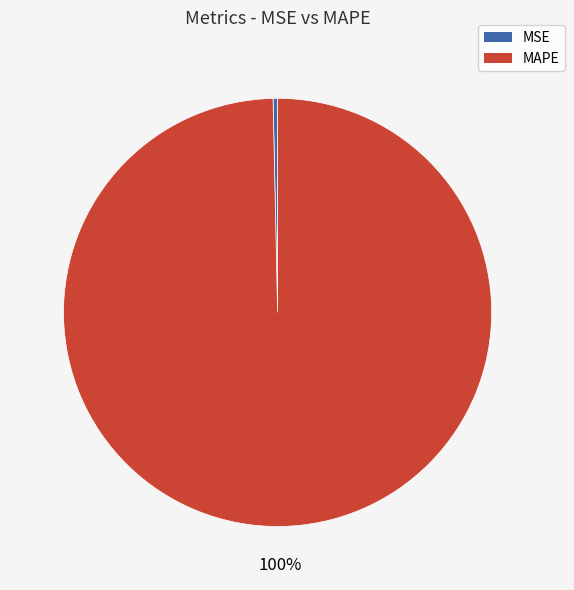

True or false: MSE accounts for 0% of the total.

True